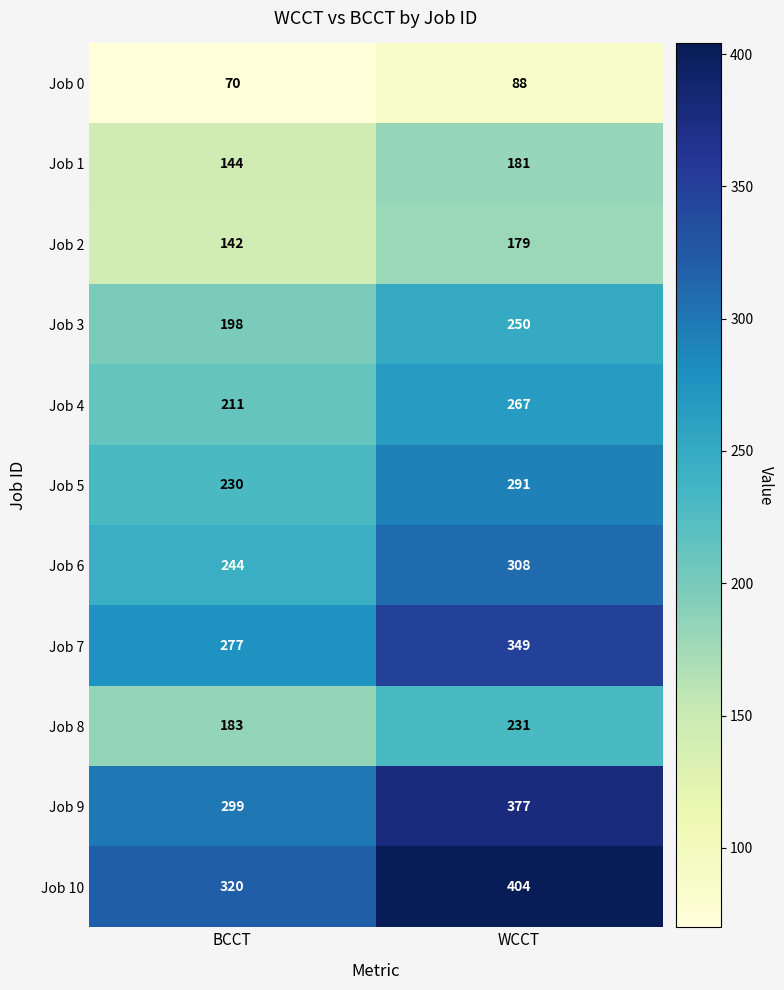

What is the total value across all series at BCCT?

2318